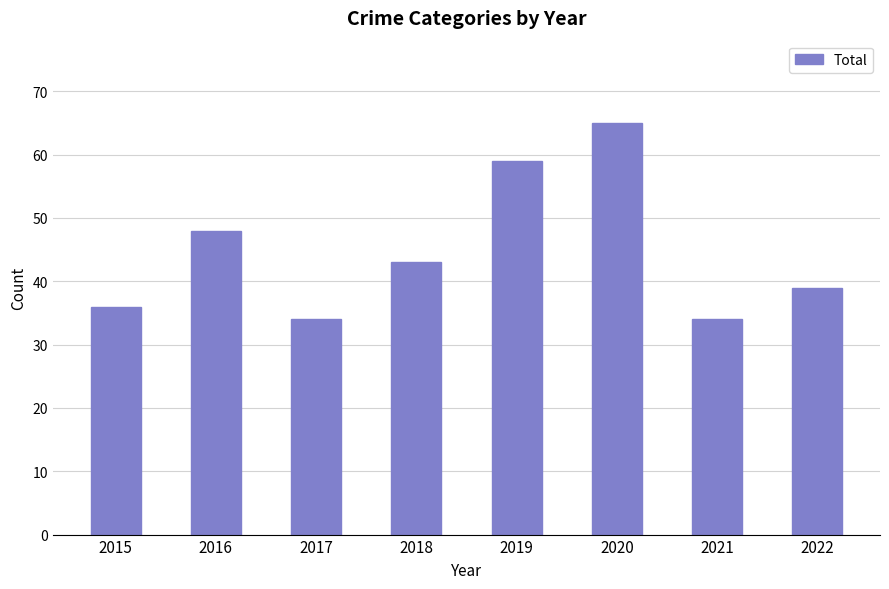

Reading right to left, extract all data points from this chart.

2022=39	2021=34	2020=65	2019=59	2018=43	2017=34	2016=48	2015=36